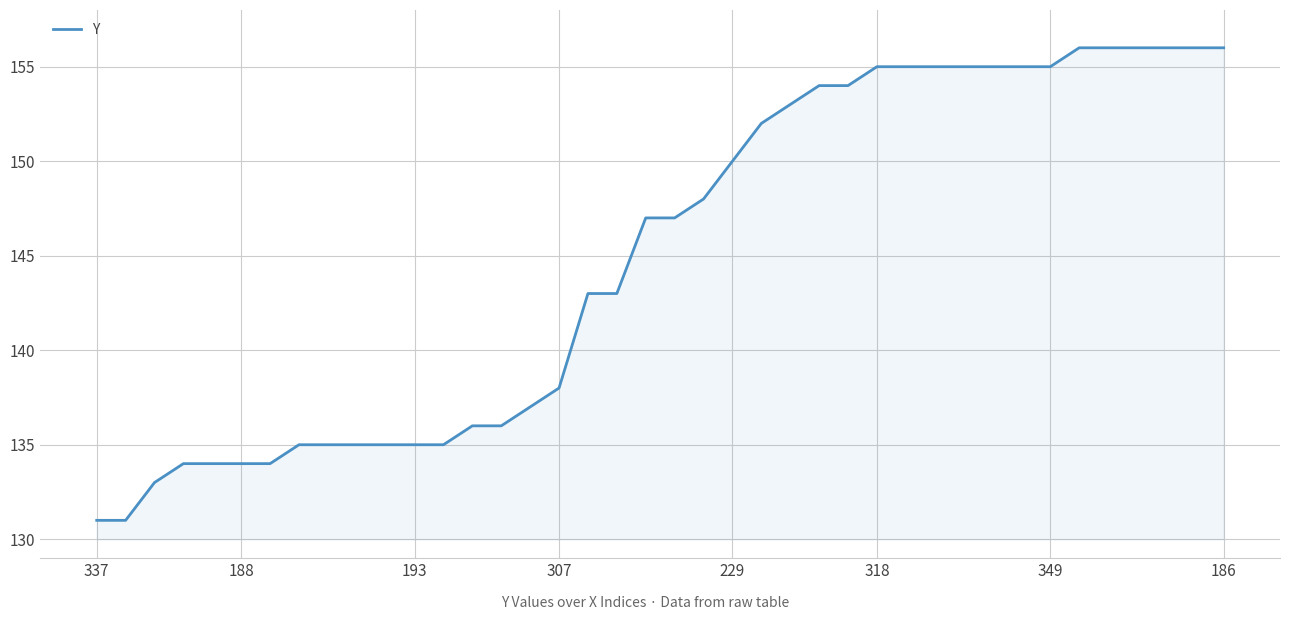

What is the minimum value shown in the chart?

131